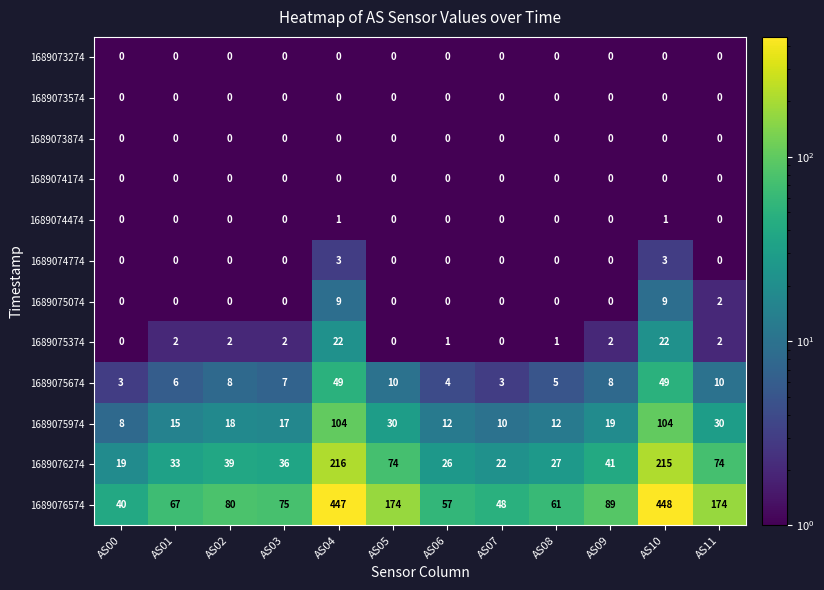

At how many categories does at least one series exceed 360?

2